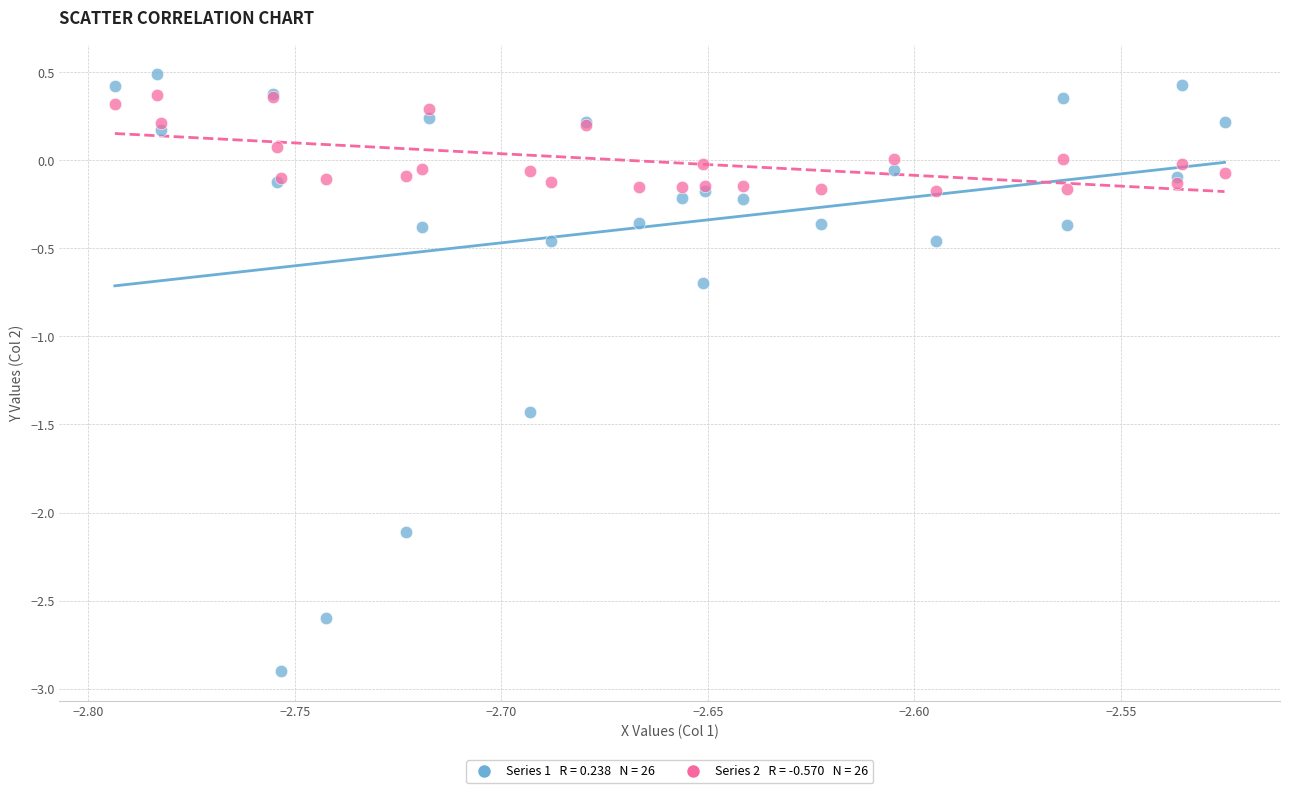

Across all series, what Y value is closest to -1?

-0.7